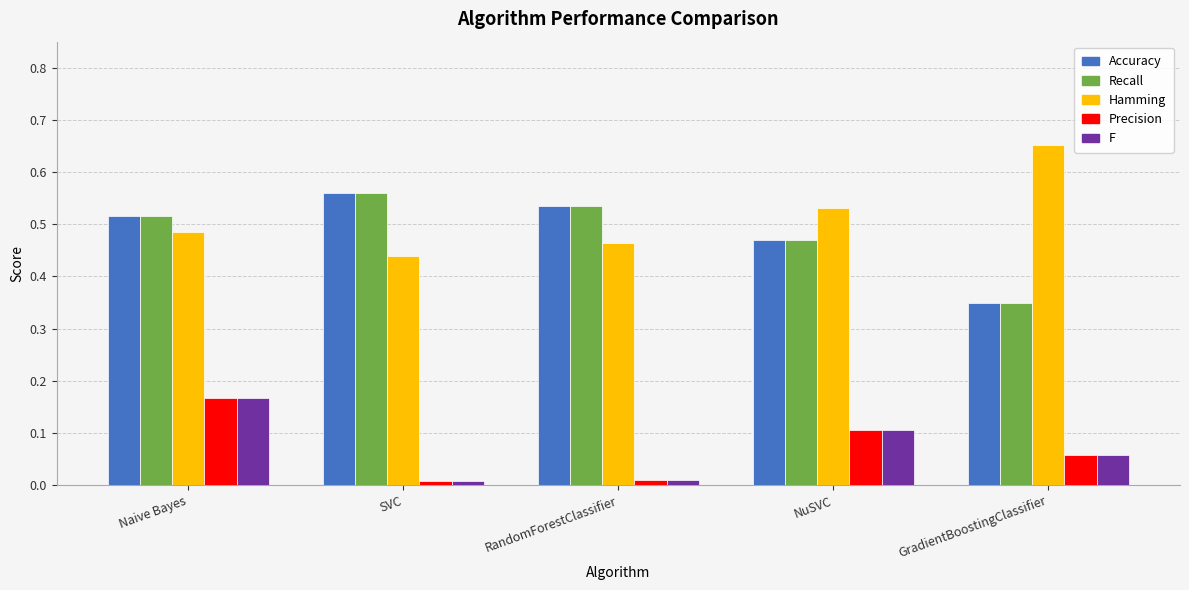

Are the bars horizontal?

No